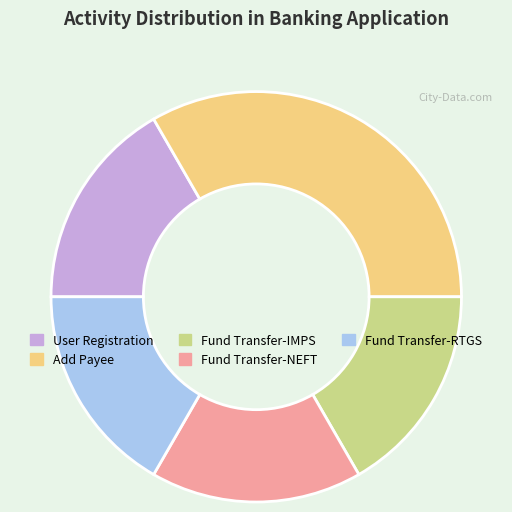

Which slice is the smallest?

User Registration